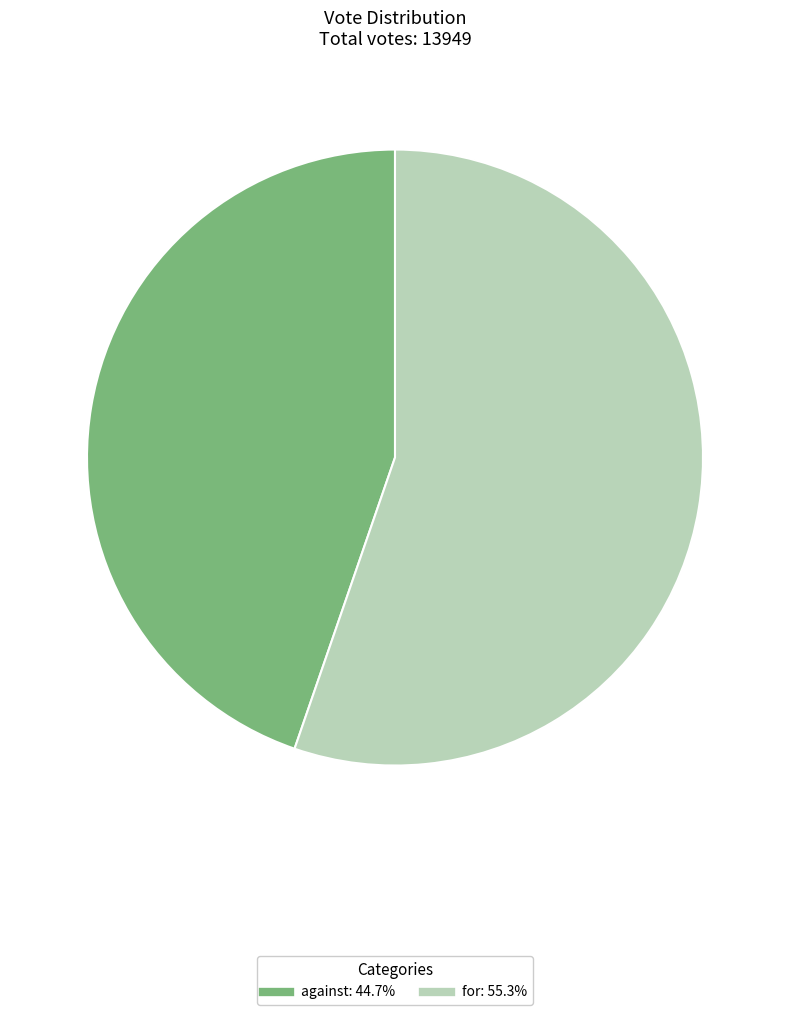

Count the number of slices in the pie.

2